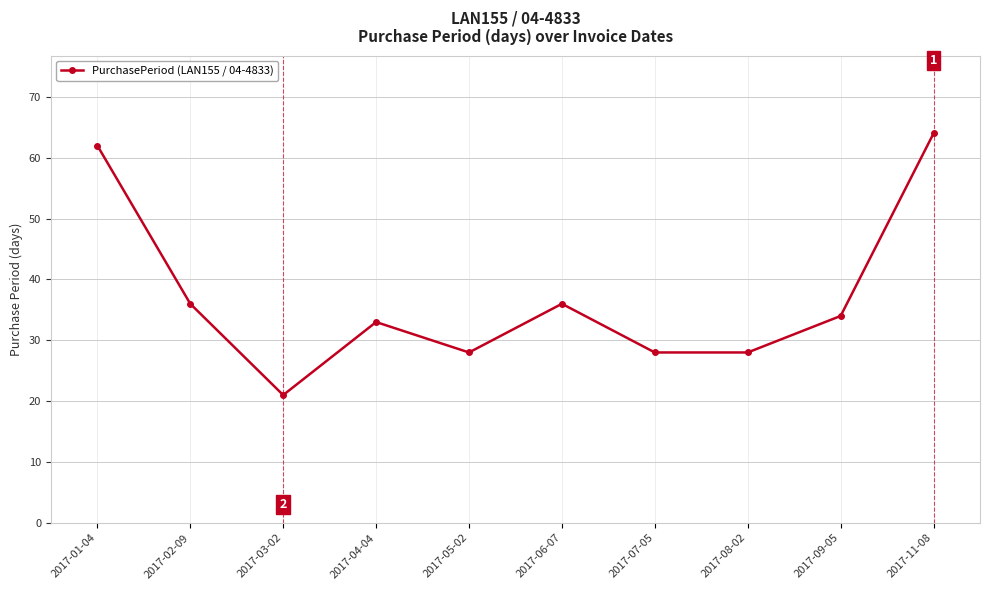

Does the chart have visible grid lines?

Yes